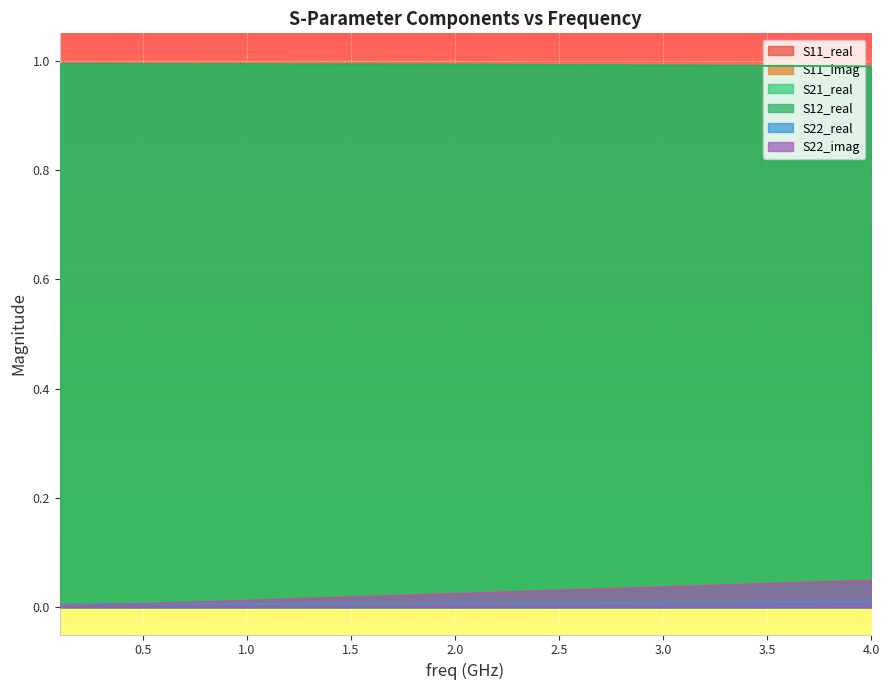

Does the chart display data point markers on the line(s)?

No